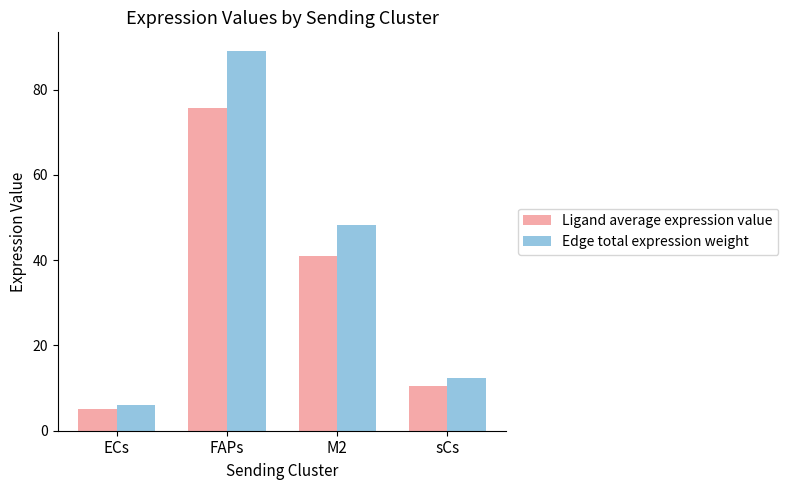

Read the Ligand average expression value value at M2.

41.0